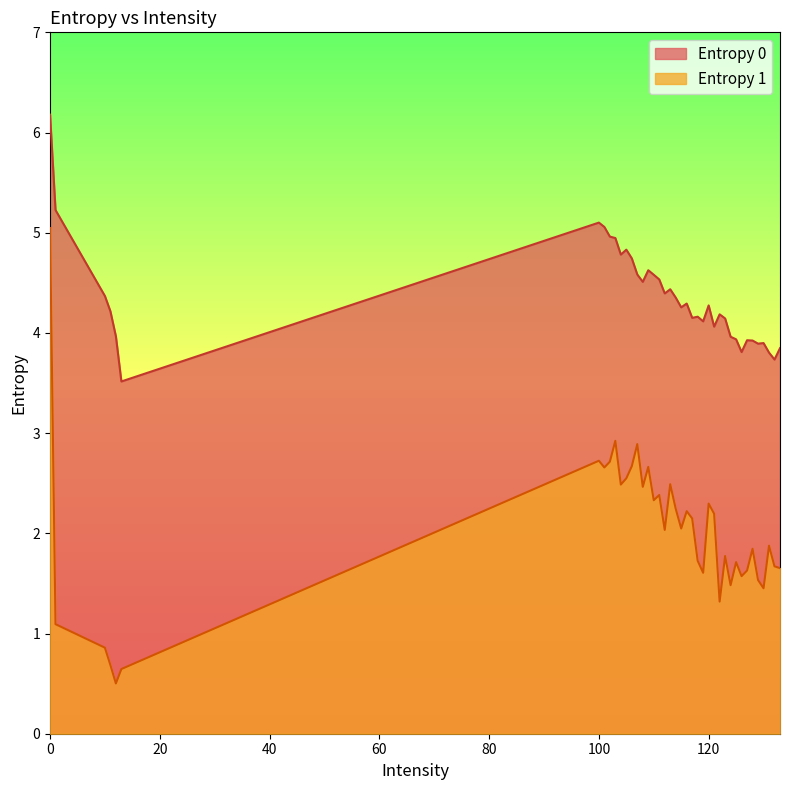

Is it true that Entropy 1 equals 2.0 at 112?

True